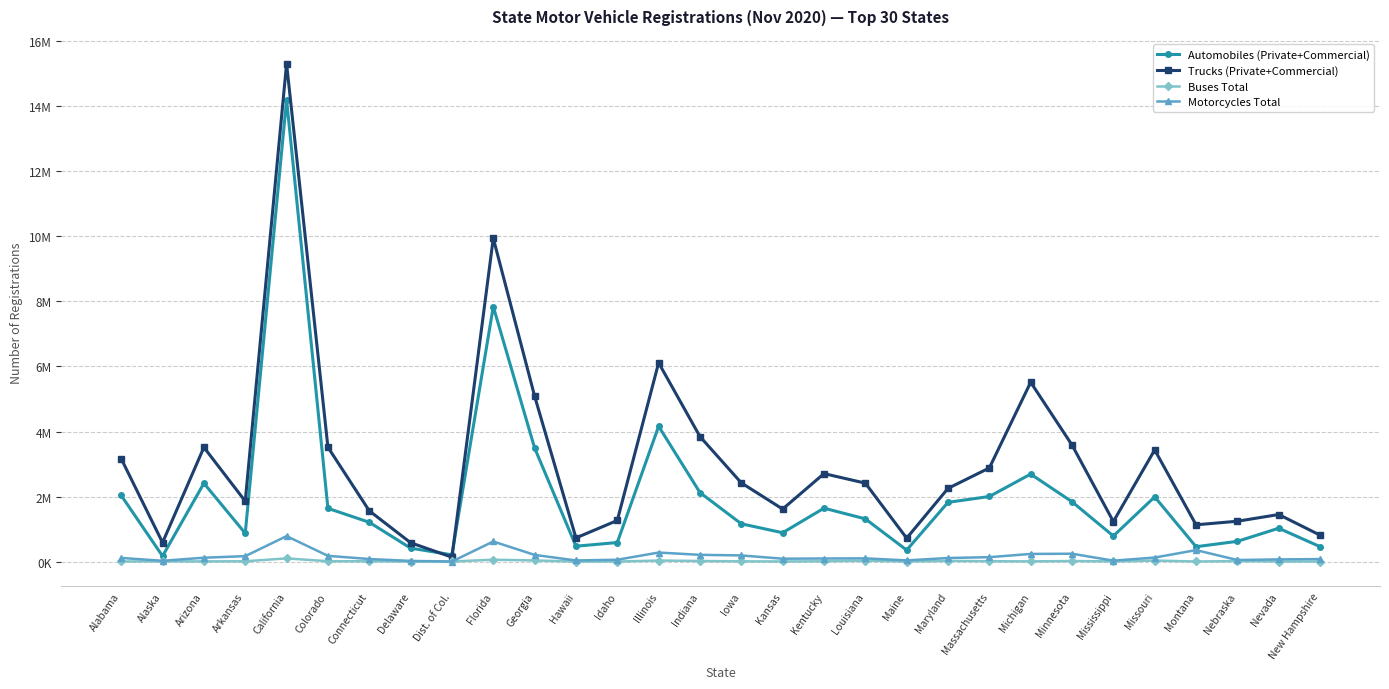

List the series in order of their peak value, highest first.

Trucks (Private+Commercial), Automobiles (Private+Commercial), Motorcycles Total, Buses Total